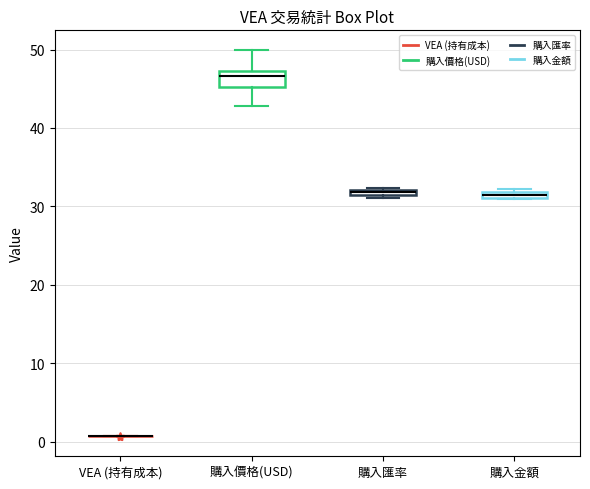

Where is the lower edge of the box for 購入匯率 on the y-axis? The values are not printed on the chart, so give them approximately, as read against the axis.

31